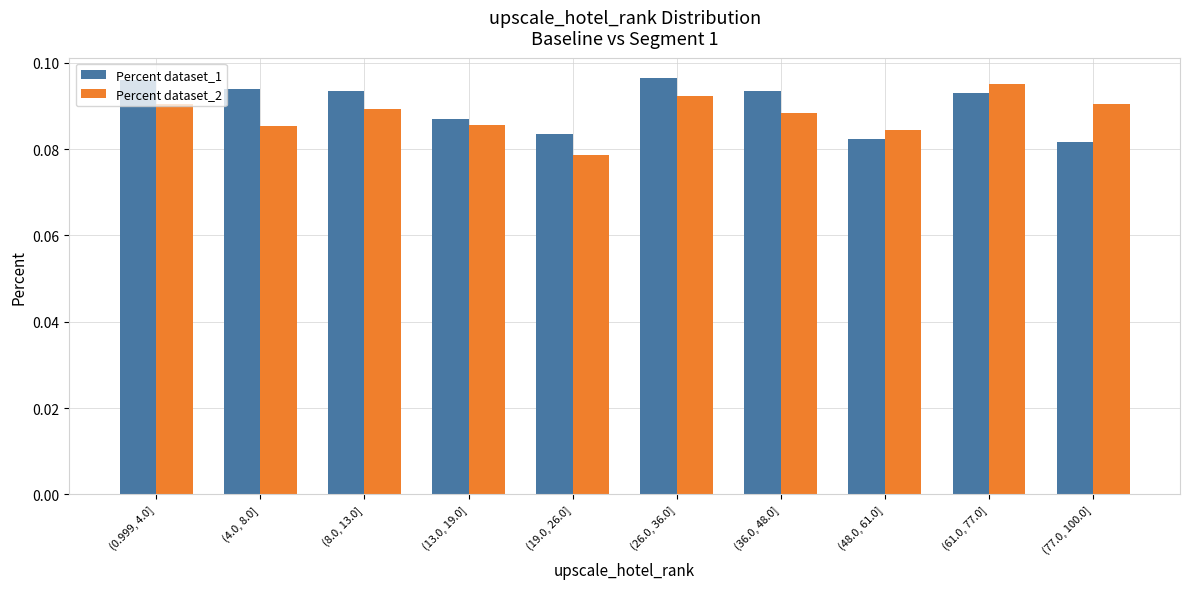

At which label does Percent dataset_2 reach its minimum?

(19.0, 26.0]